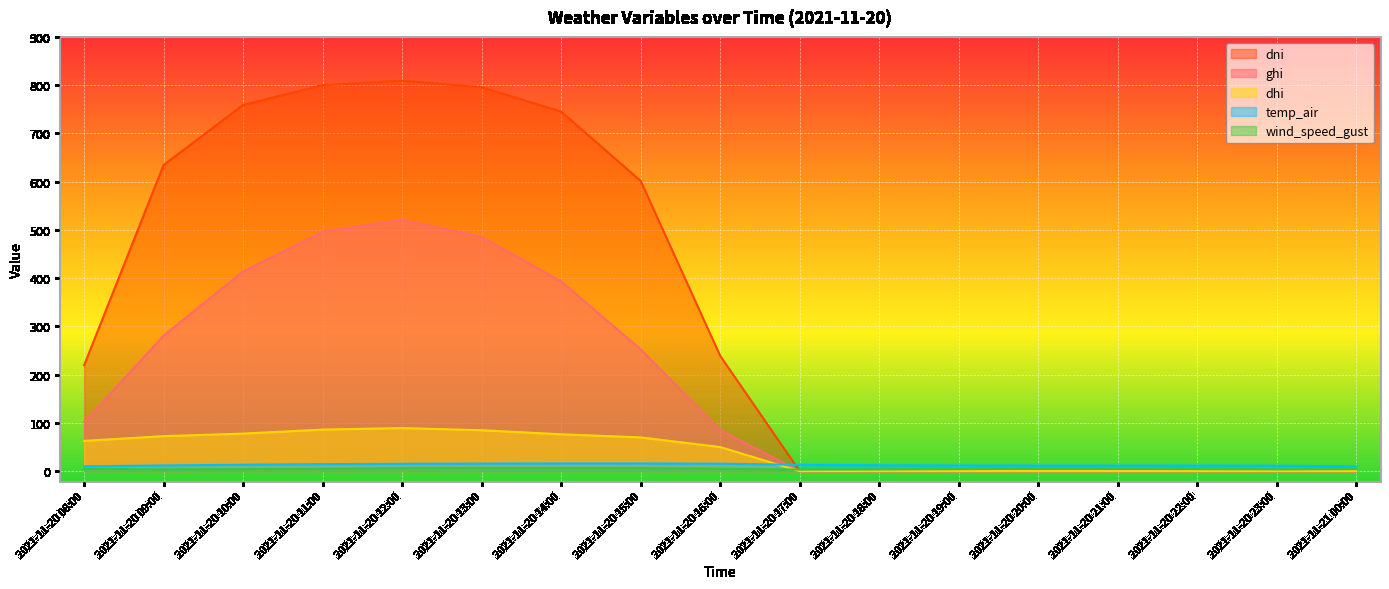

What is the difference between the dni values at 2021-11-20 13:00 and 2021-11-20 21:00?

795.8